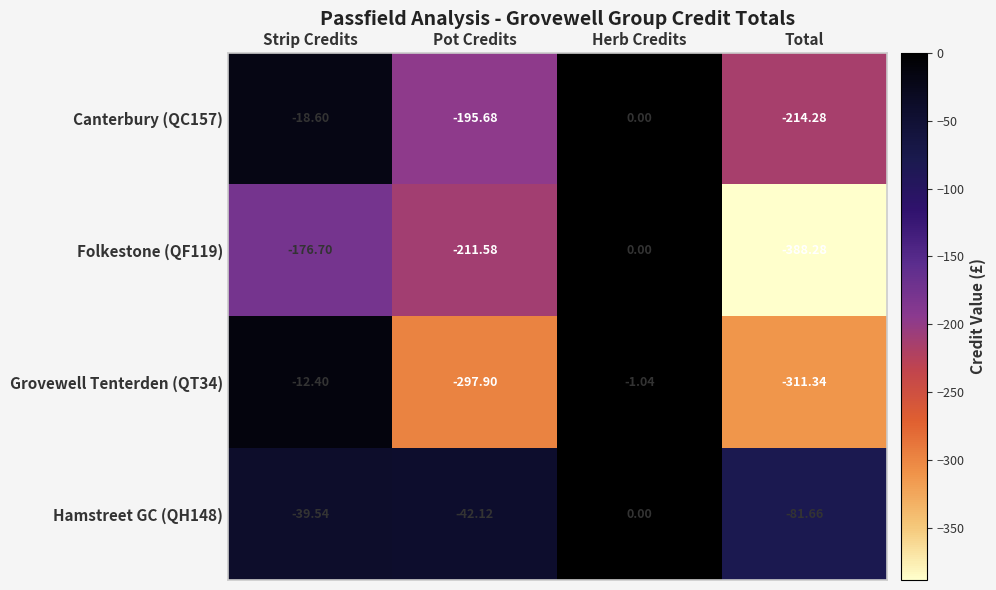

Rank the series at Strip Credits from highest to lowest value.

Grovewell Tenterden (QT34), Canterbury (QC157), Hamstreet GC (QH148), Folkestone (QF119)